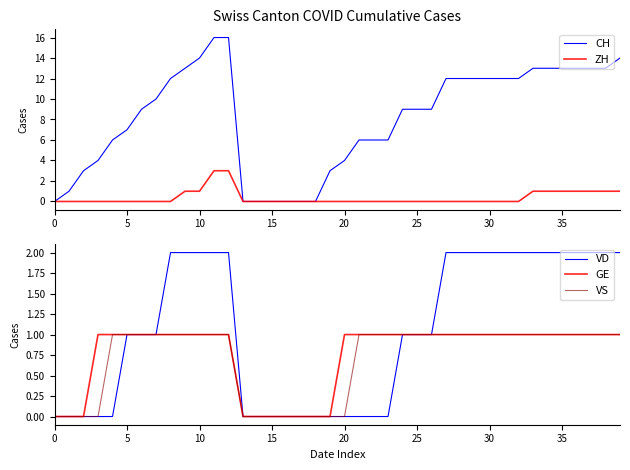

Is it true that GE equals 2 at 20?

False